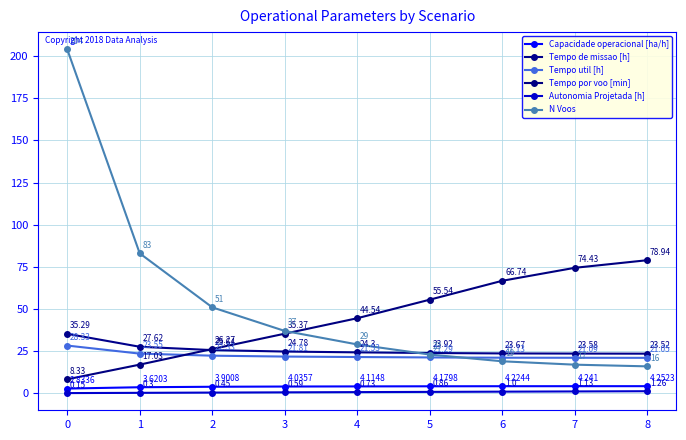

What is the value of the Autonomia Projetada [h] point at the 7th from the left?

1.0